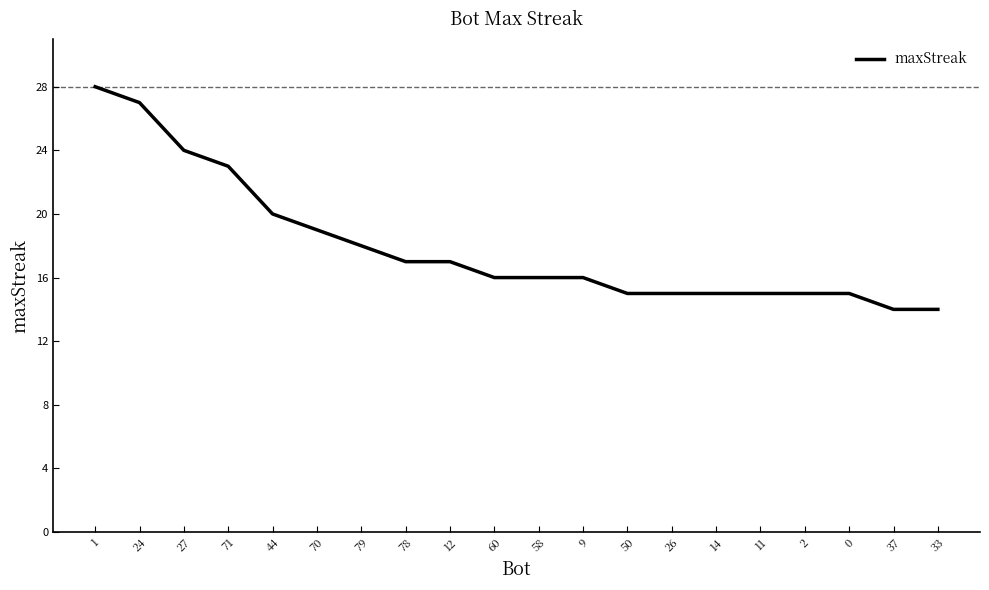

True or false: the data shows 24 at 27.

True